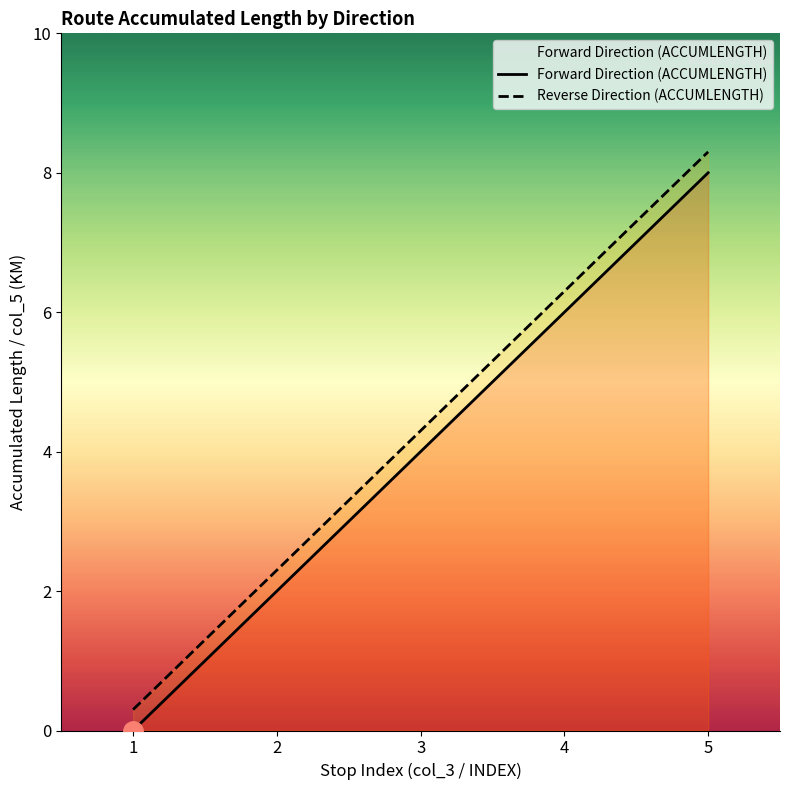

True or false: Forward Direction (ACCUMLENGTH) and Reverse Direction (ACCUMLENGTH) cross at least once.

False